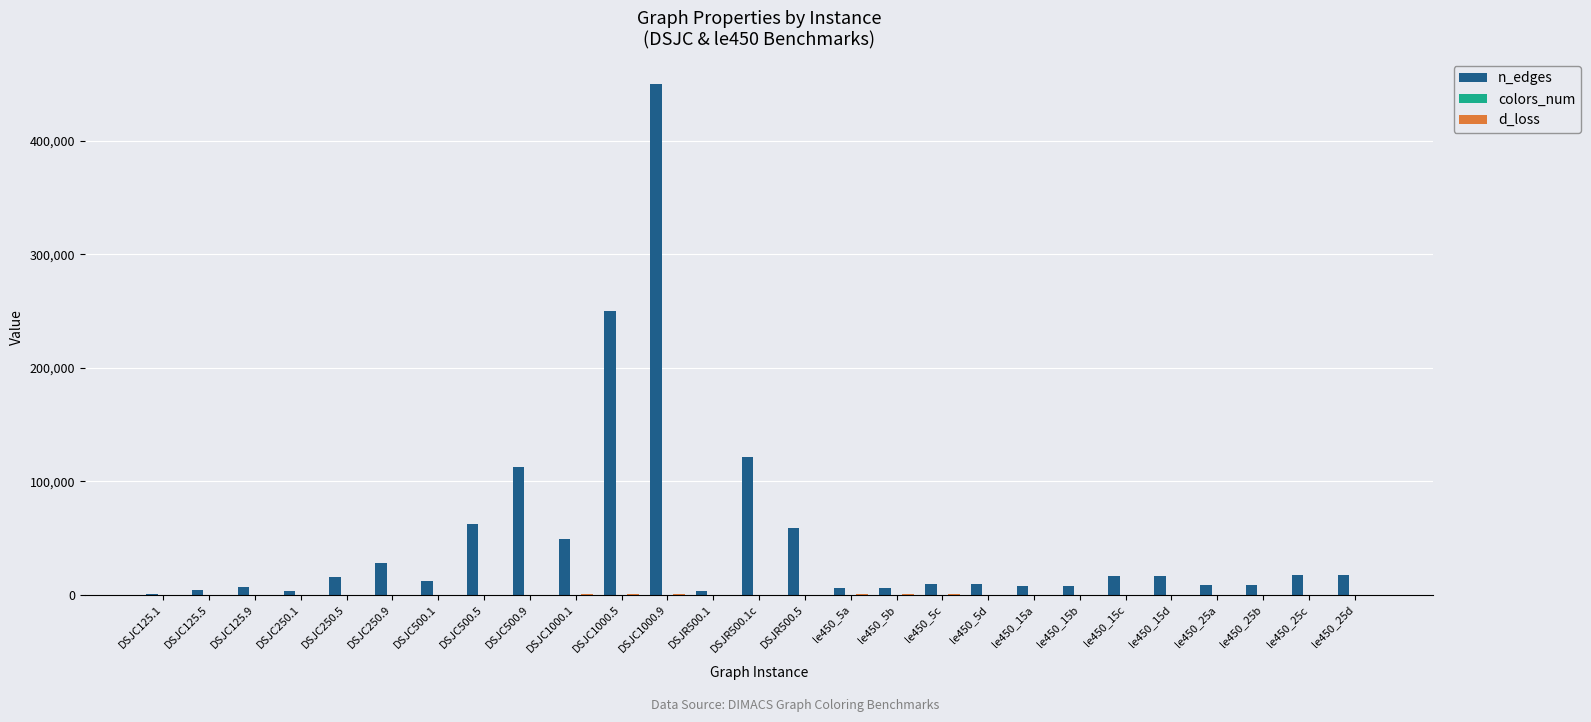

Which series has the largest range (max minus min)?

n_edges